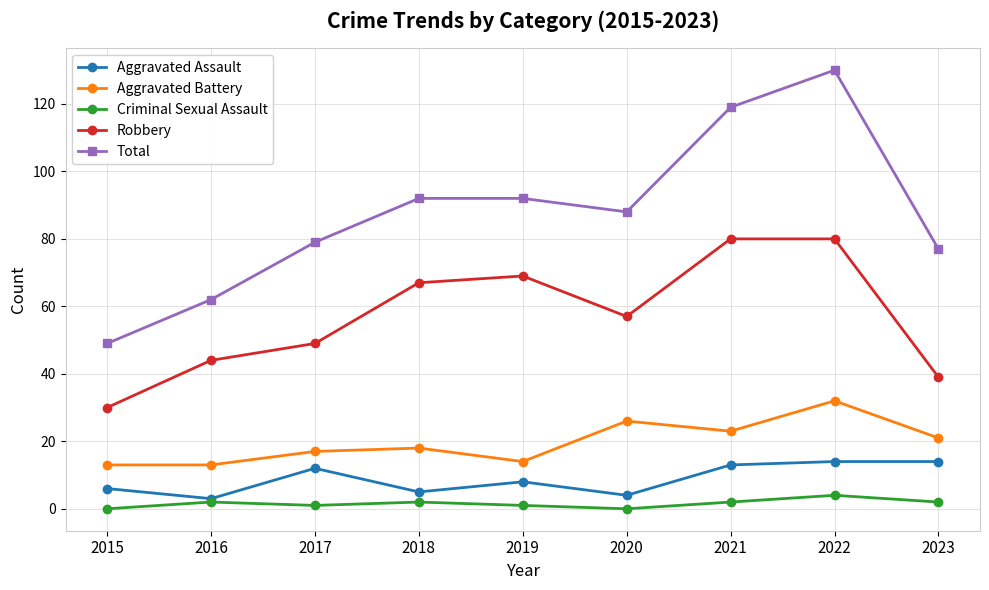

True or false: Aggravated Assault and Robbery intersect in this chart.

False